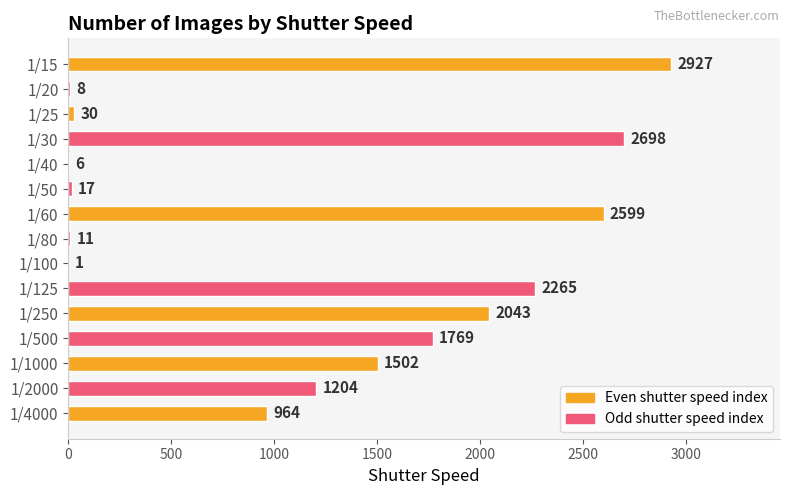

Reading right to left, transcribe all the data shown in this chart.

2927	8	30	2698	6	17	2599	11	1	2265	2043	1769	1502	1204	964